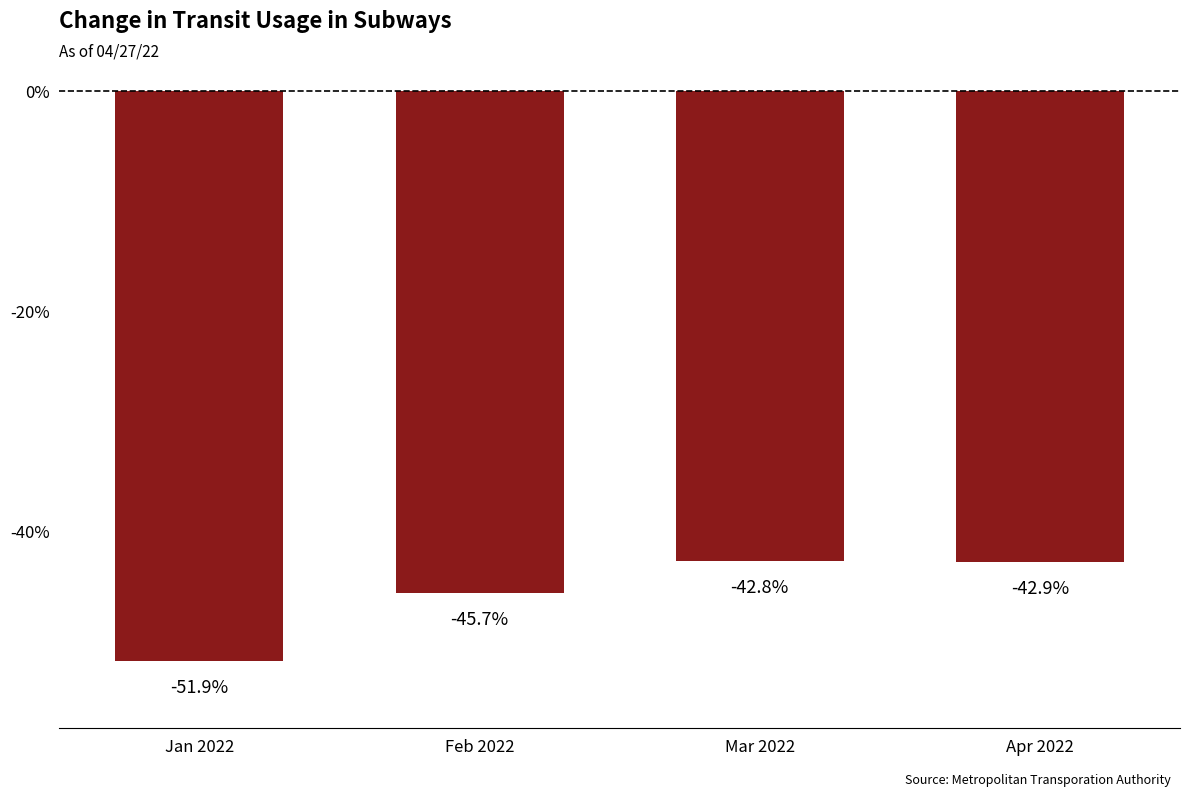

What is the greatest value displayed?

-42.8